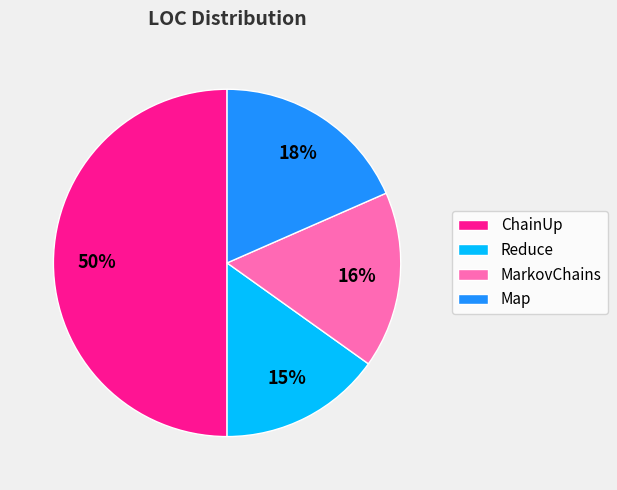

What percentage is the MarkovChains slice, to the nearest percent?

16%